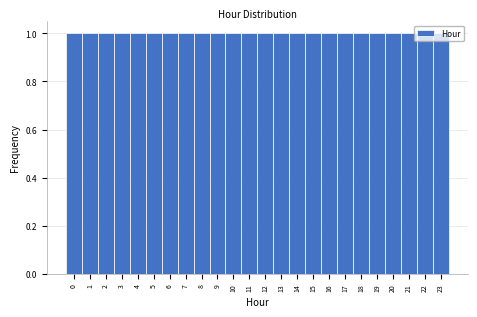

What is the height of the bar covering 20.5 to 21.5 on the x-axis? The values are not printed on the chart, so give them approximately, as read against the axis.

1